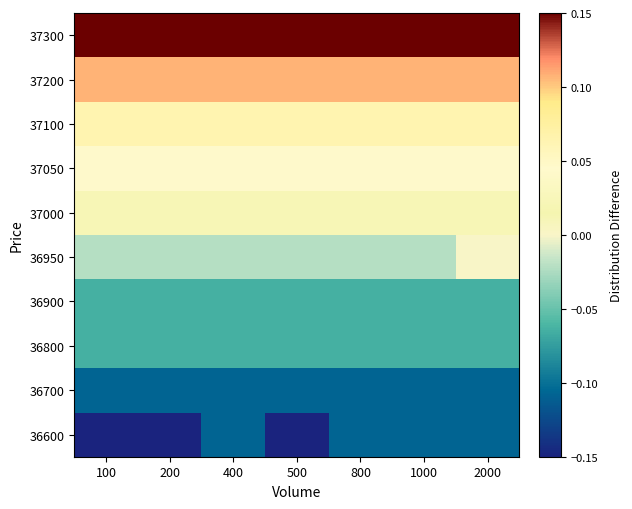

At how many categories does at least one series exceed 0?

7